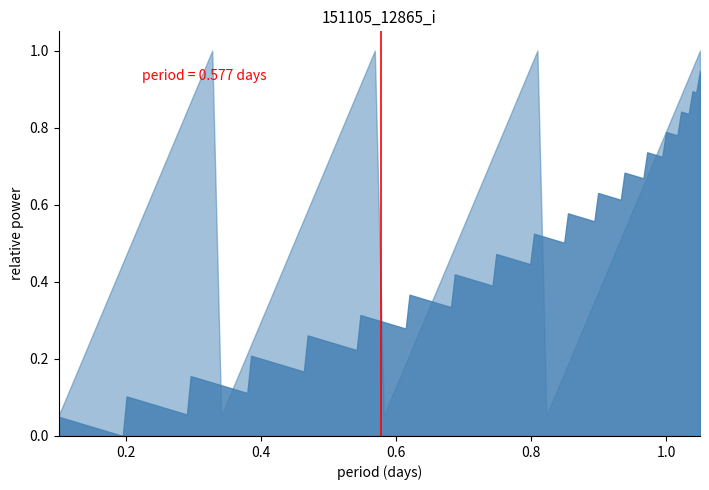

What is the difference between the maximum and minimum values?

1